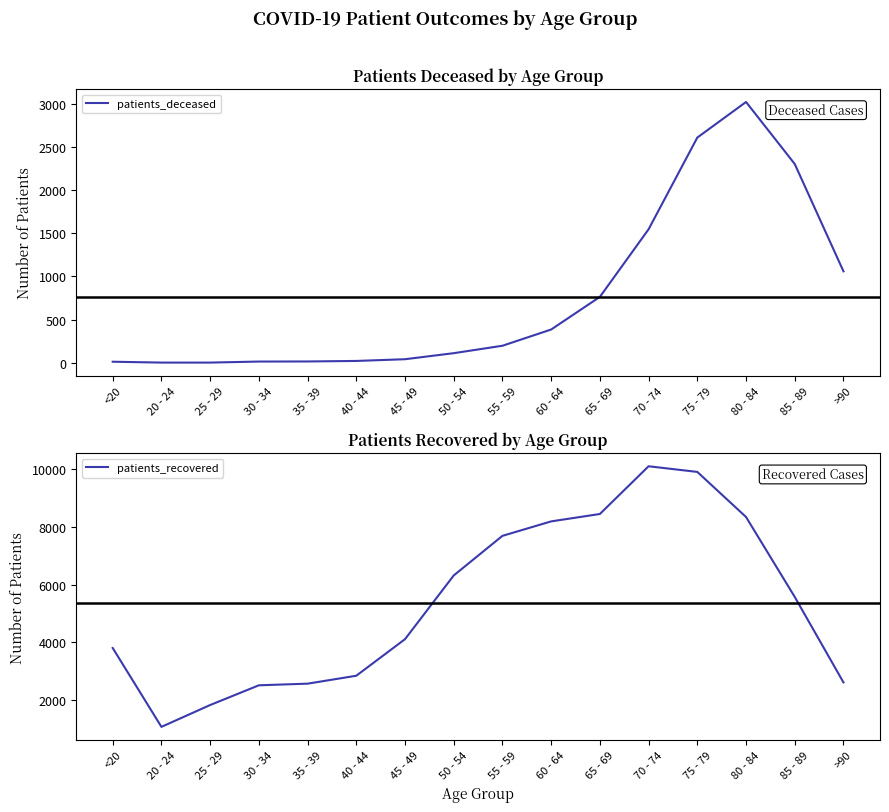

At which label does patients_recovered first exceed 5572?

50 - 54